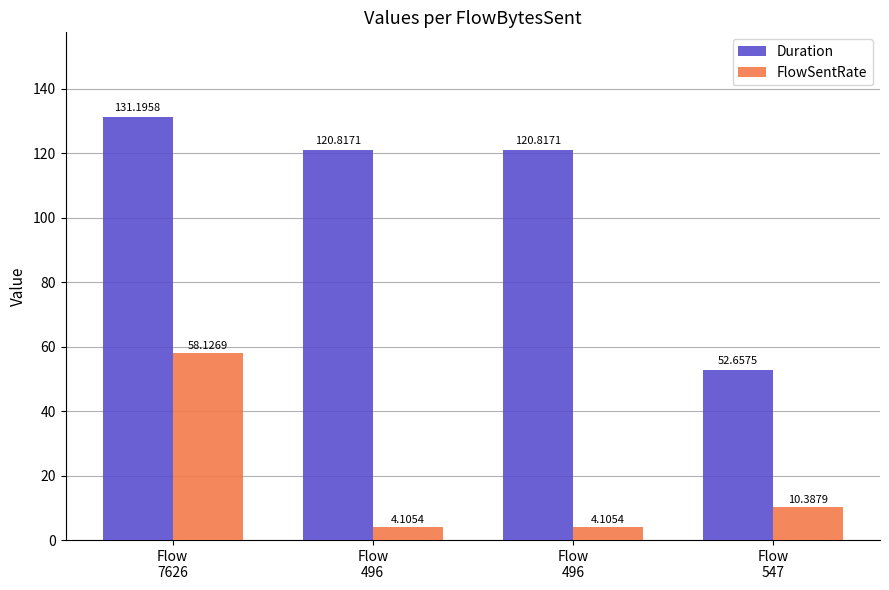

The value of FlowSentRate at Flow
496 is 4.1. True or false?

True